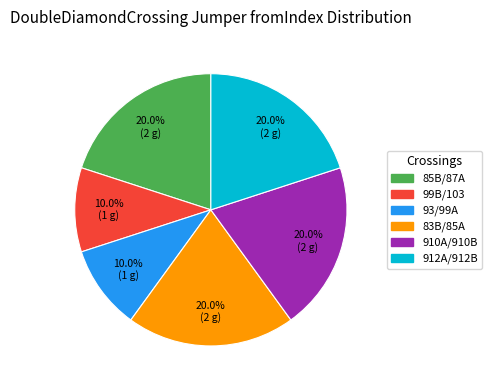

Is 99B/103 the majority of the pie?

No